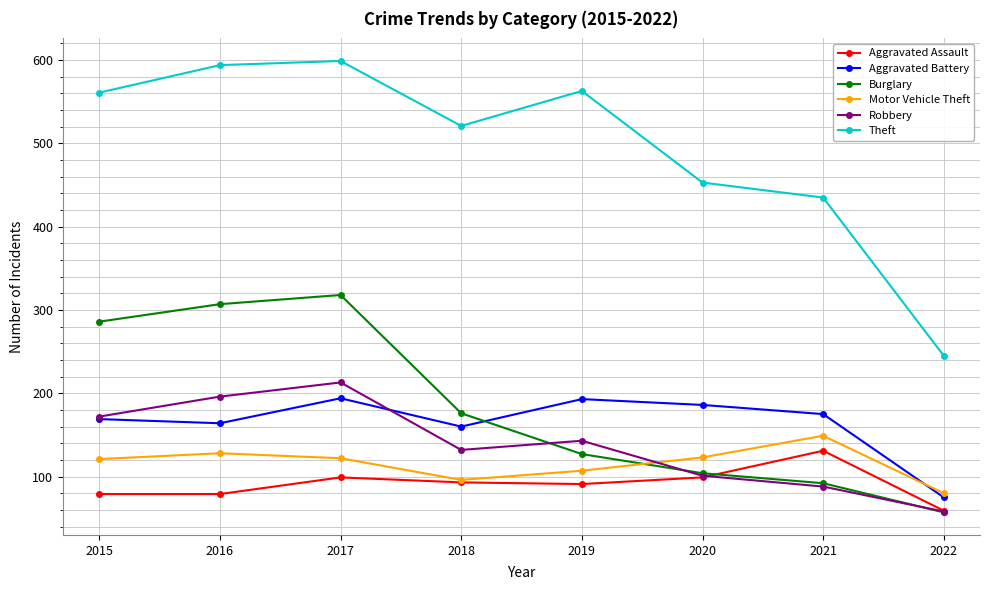

True or false: Aggravated Assault and Aggravated Battery intersect in this chart.

False